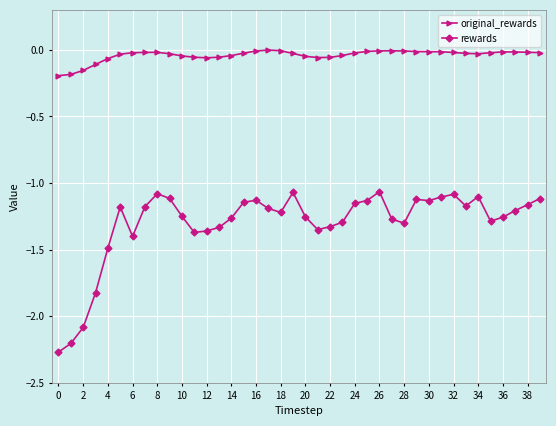

What are all the series names shown in the legend?

original_rewards, rewards